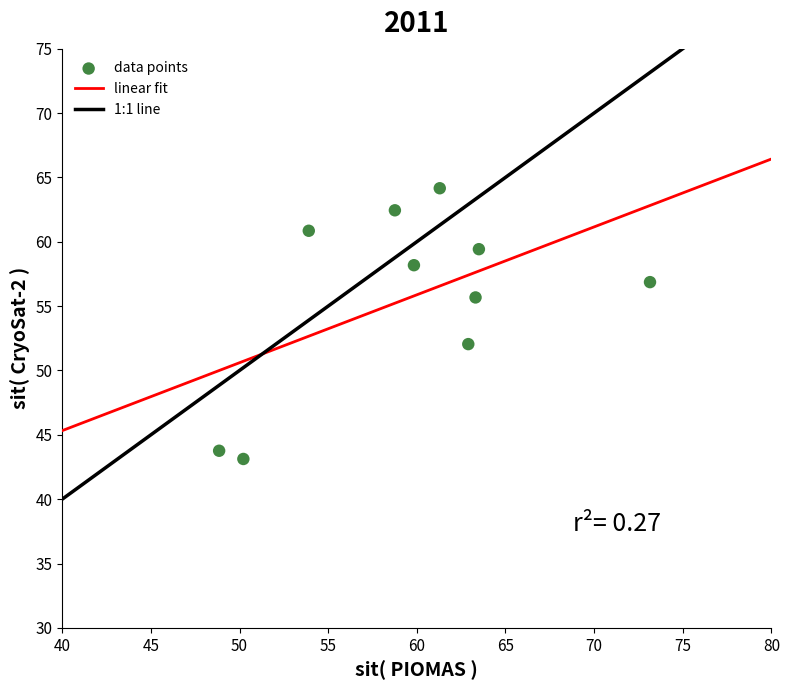

What Y value in the scatter plot is closest to 53?

52.0